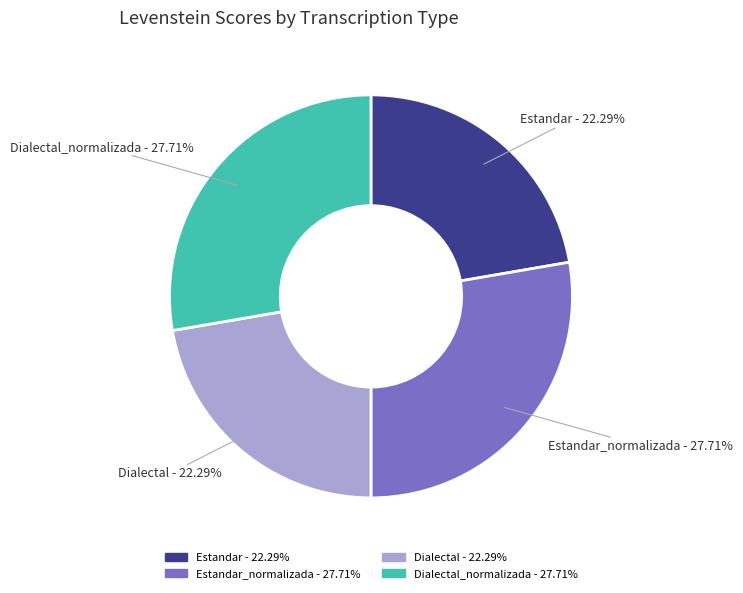

How many slices are in this pie chart?

4